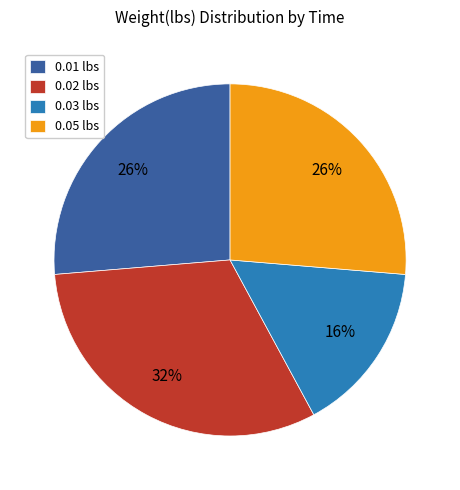

To the nearest percent, what is the difference between the largest and smallest slice percentages?

16%